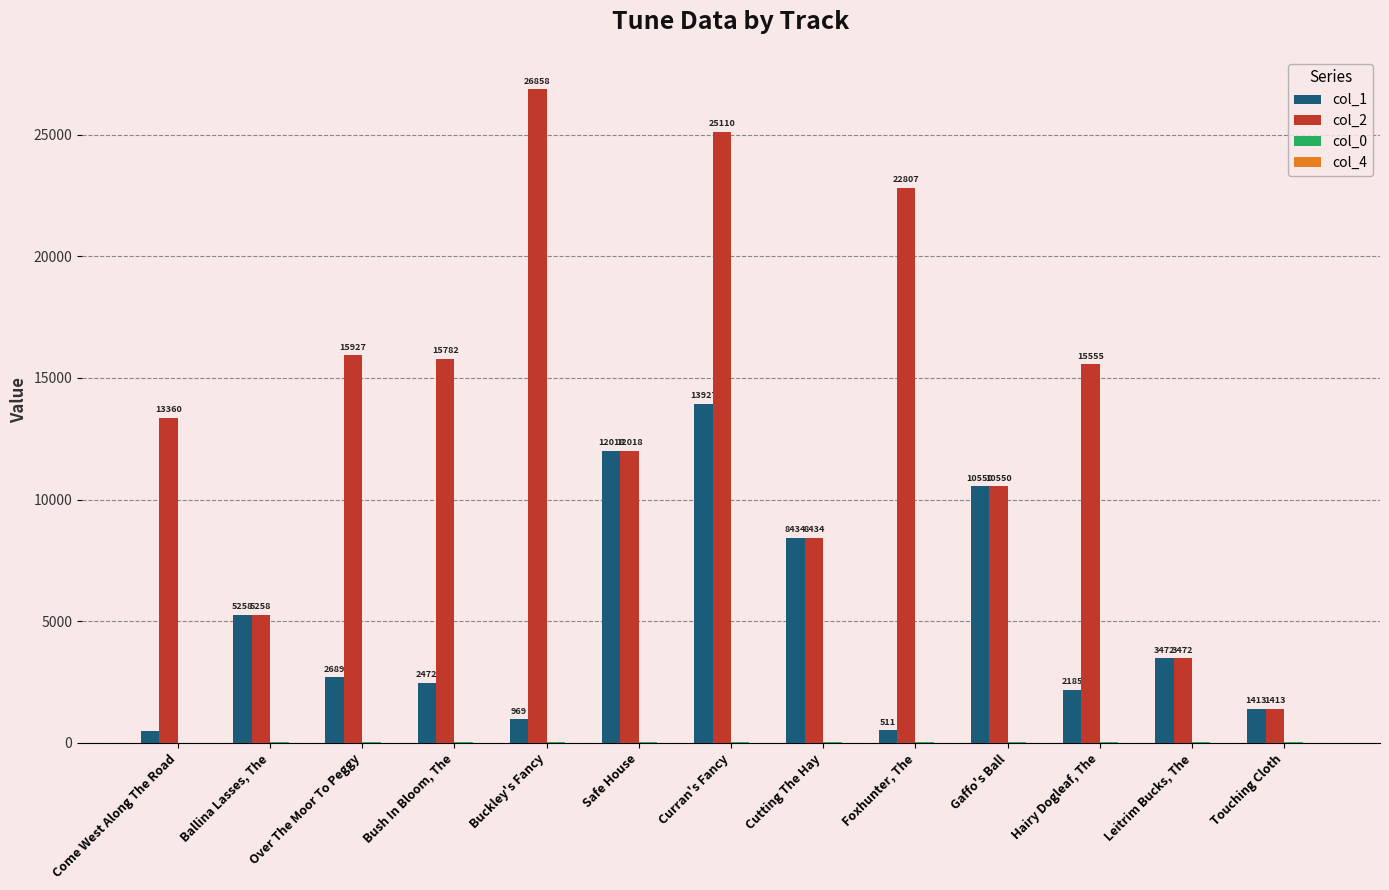

What is the average value of the col_1 series?

4952